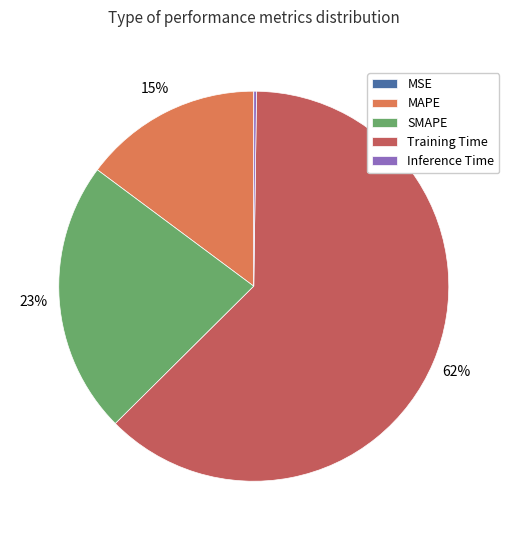

Combined, do MAPE and Training Time account for over 50%?

Yes